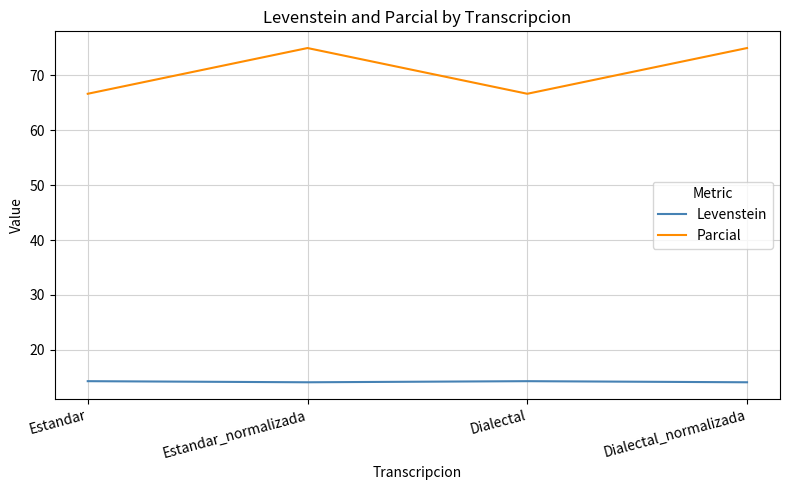

What position from the right is Estandar_normalizada?

3